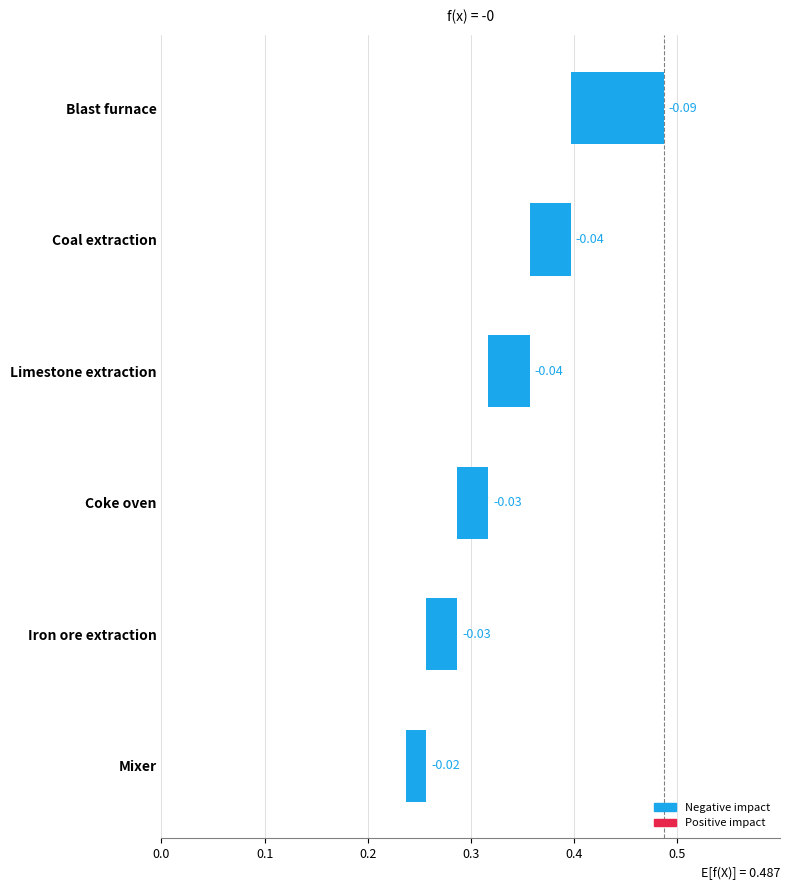

The Mixer series shows 0 at Limestone extraction. True or false?

False